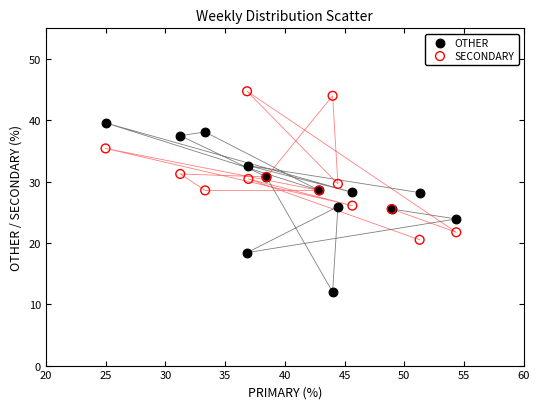

Which series contains the lowest Y value?

OTHER